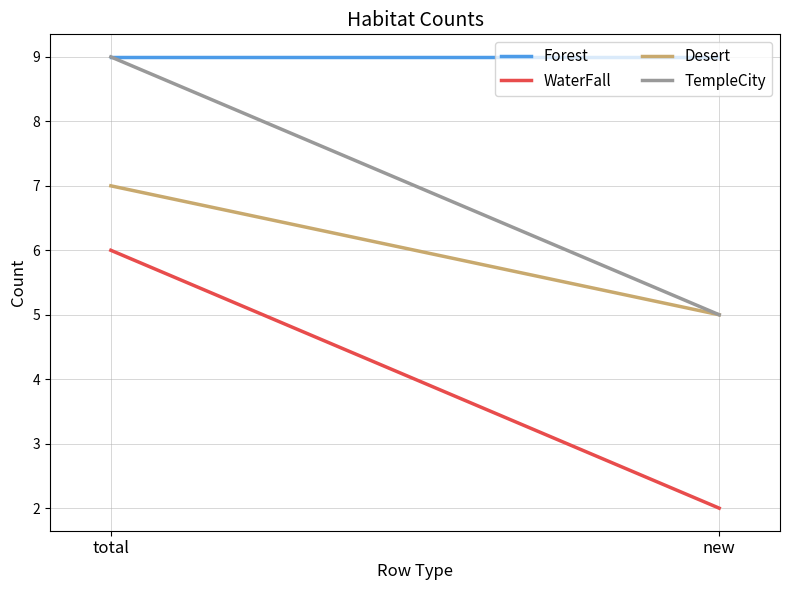

Where is Desert nearest to the value 6?

total